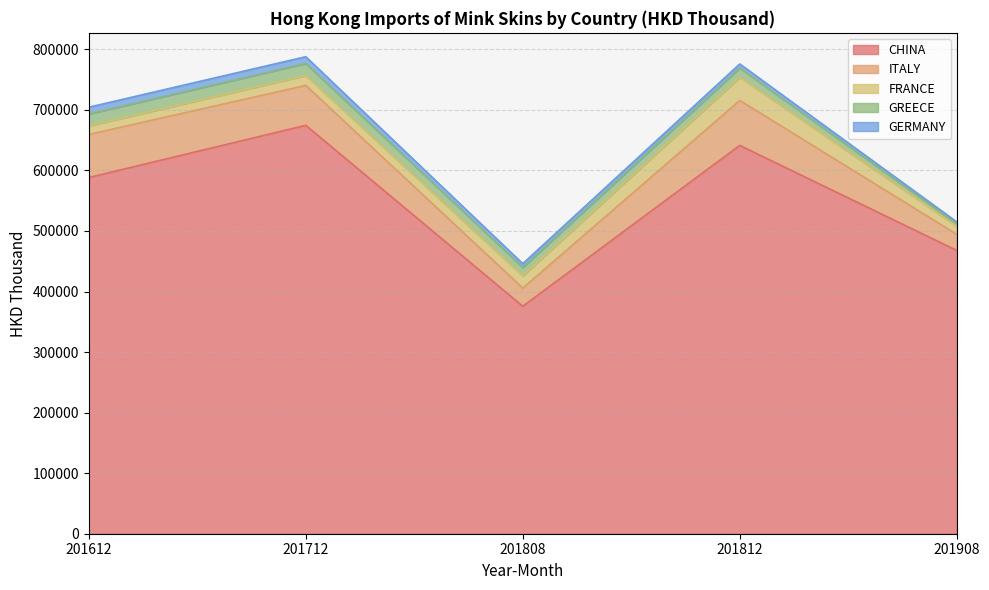

Is the value of GERMANY at 201712 greater than the value of FRANCE at 201712?

No